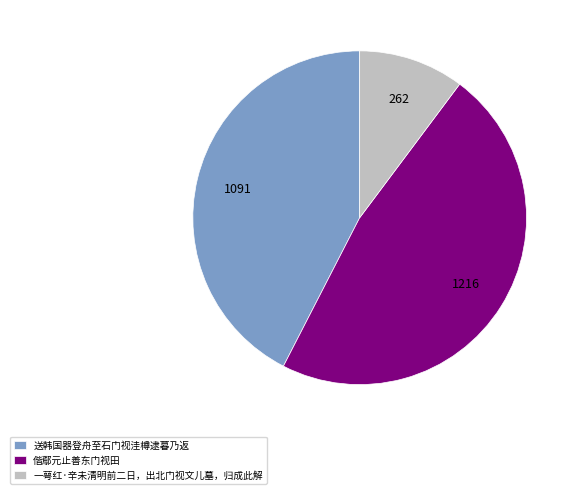

Combined, do 一萼红·辛未清明前二日，出北门视文儿墓，归成此解 and 送韩国器登舟至石门视洼樽逮暮乃返 account for over 50%?

Yes